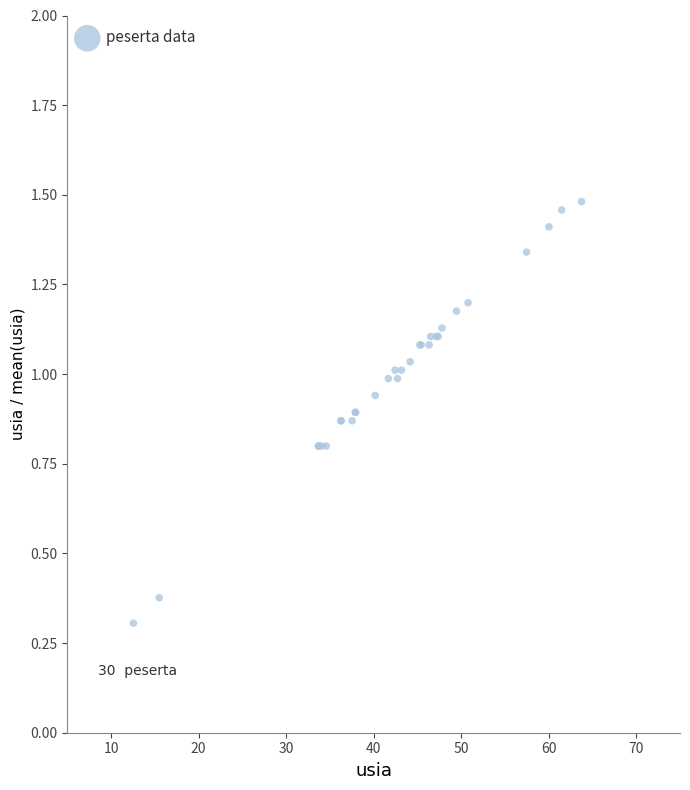

What Y value in the scatter plot is closest to 0?

0.3